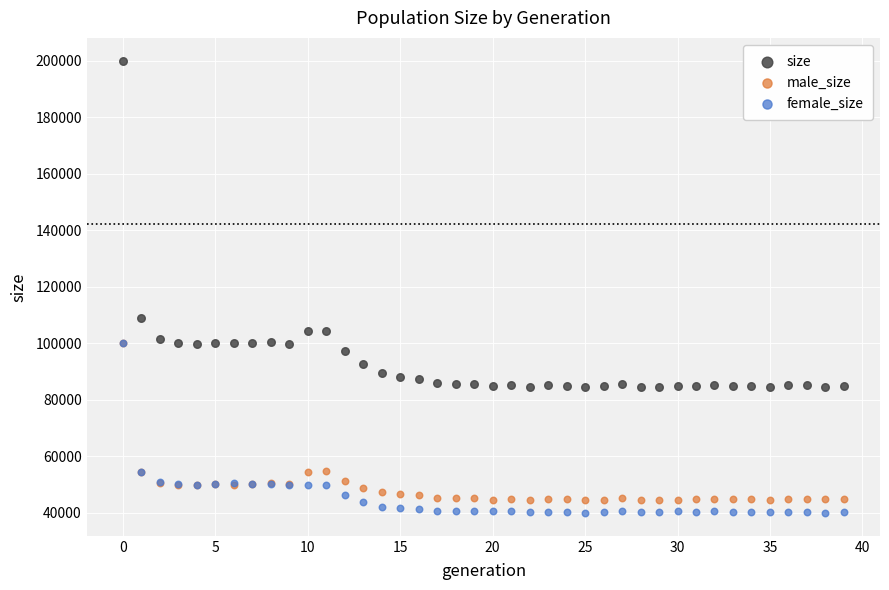

Across all series, what Y value is closest to 119966?

108929